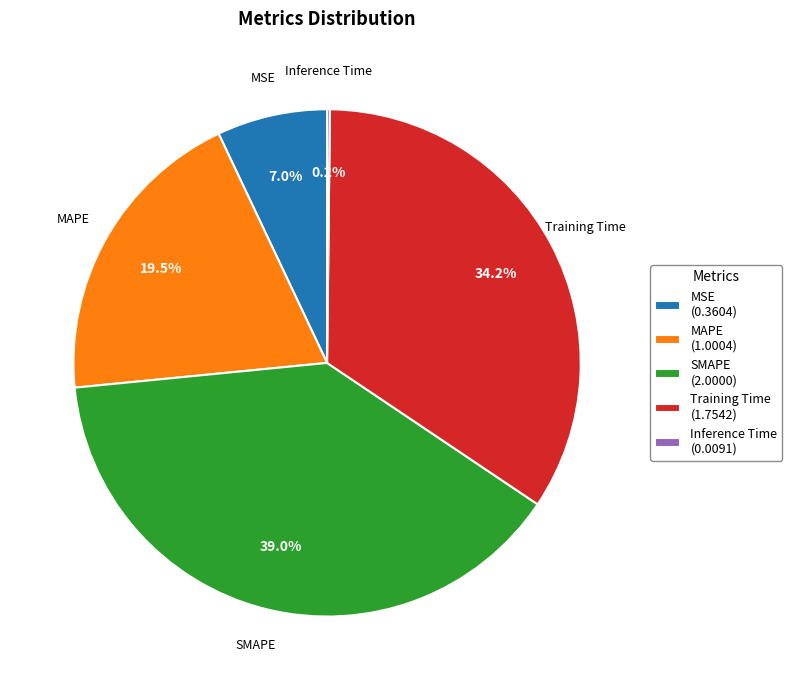

What is the largest slice in the pie chart?

SMAPE